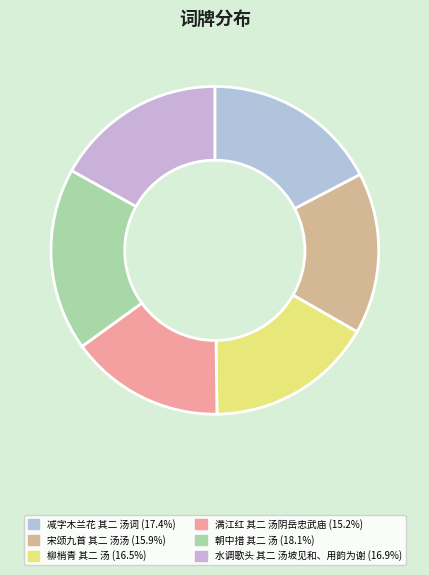

How many segments does this pie chart have?

6